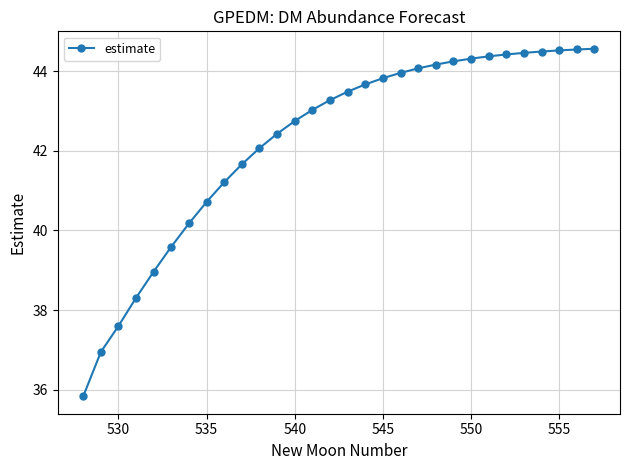

What is the value of the 22nd point from the left?

44.2